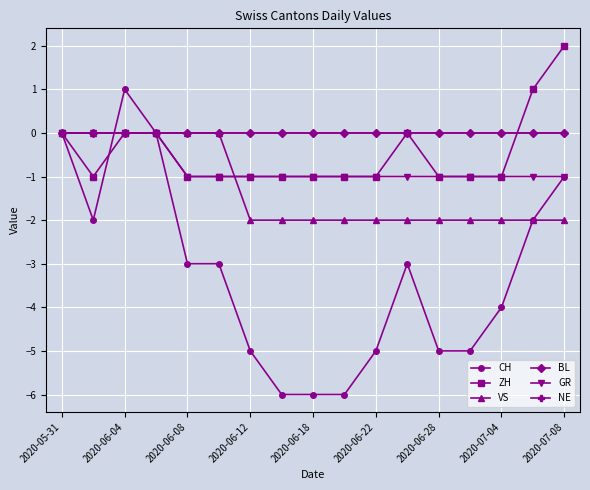

What is the average value of the VS series?

-1